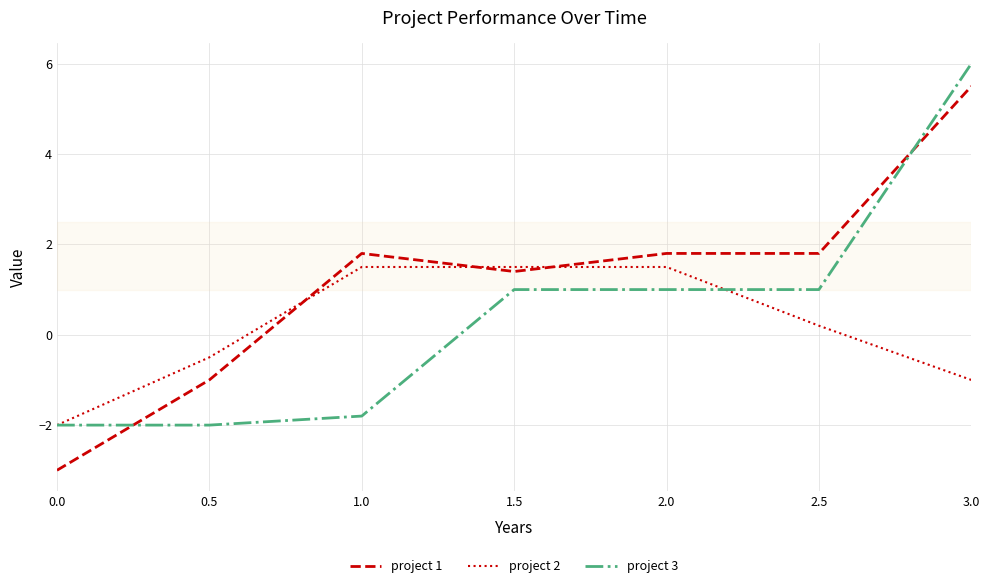

What position from the left is 3.0?

7